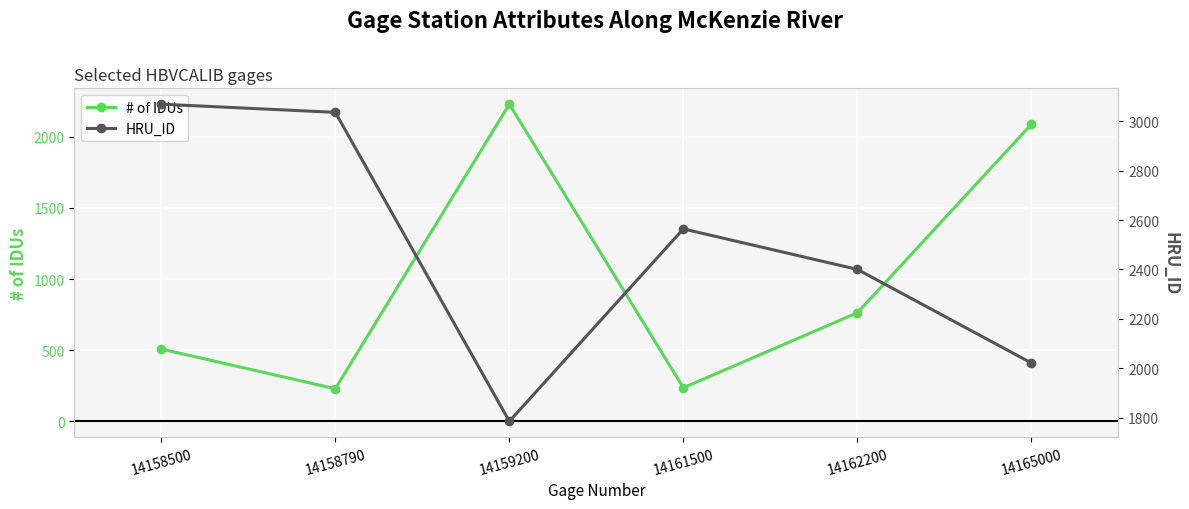

How many interior local peaks does the HRU_ID series have?

1